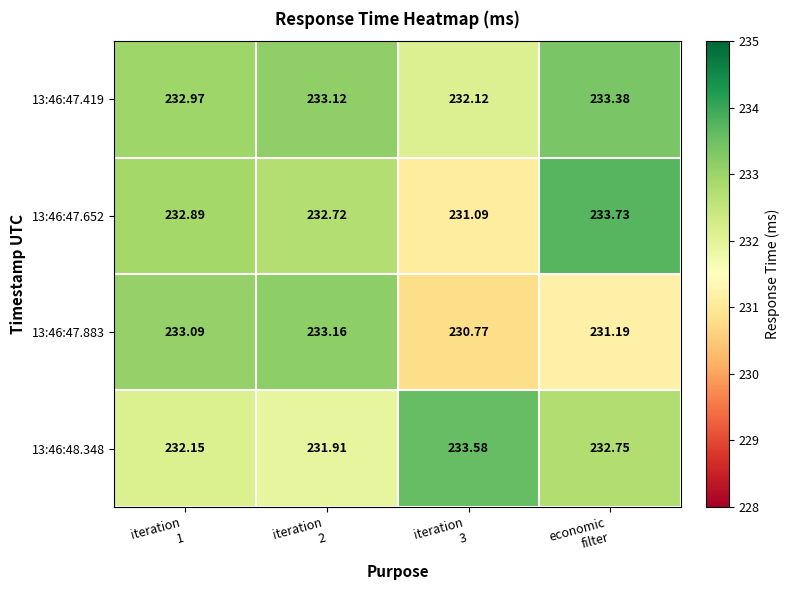

Which series changed the most between iteration
1 and economic
filter?

13:46:47.883